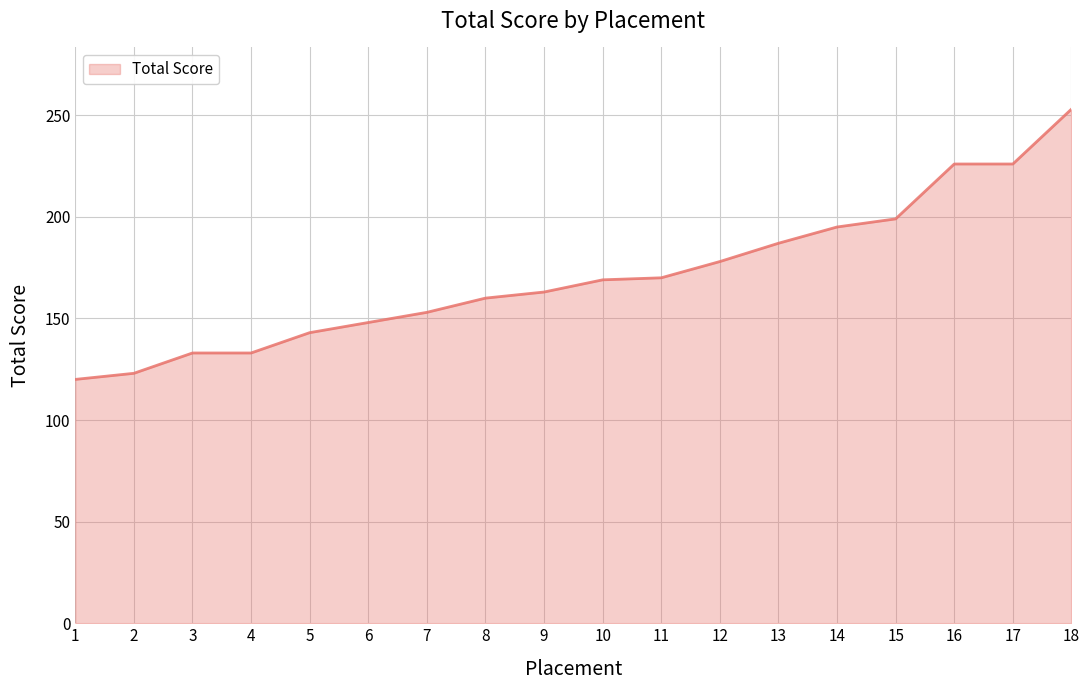

Does the chart display data point markers on the line(s)?

No